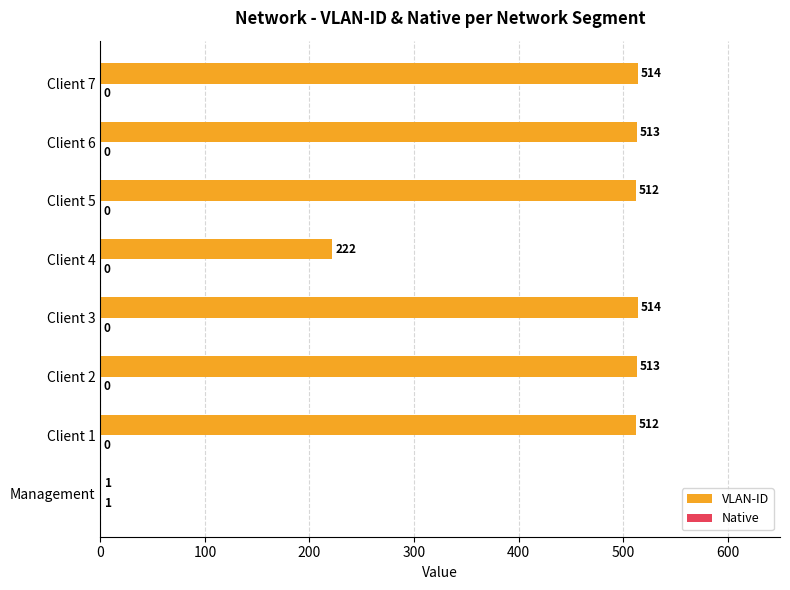

How many series are shown in this chart?

2